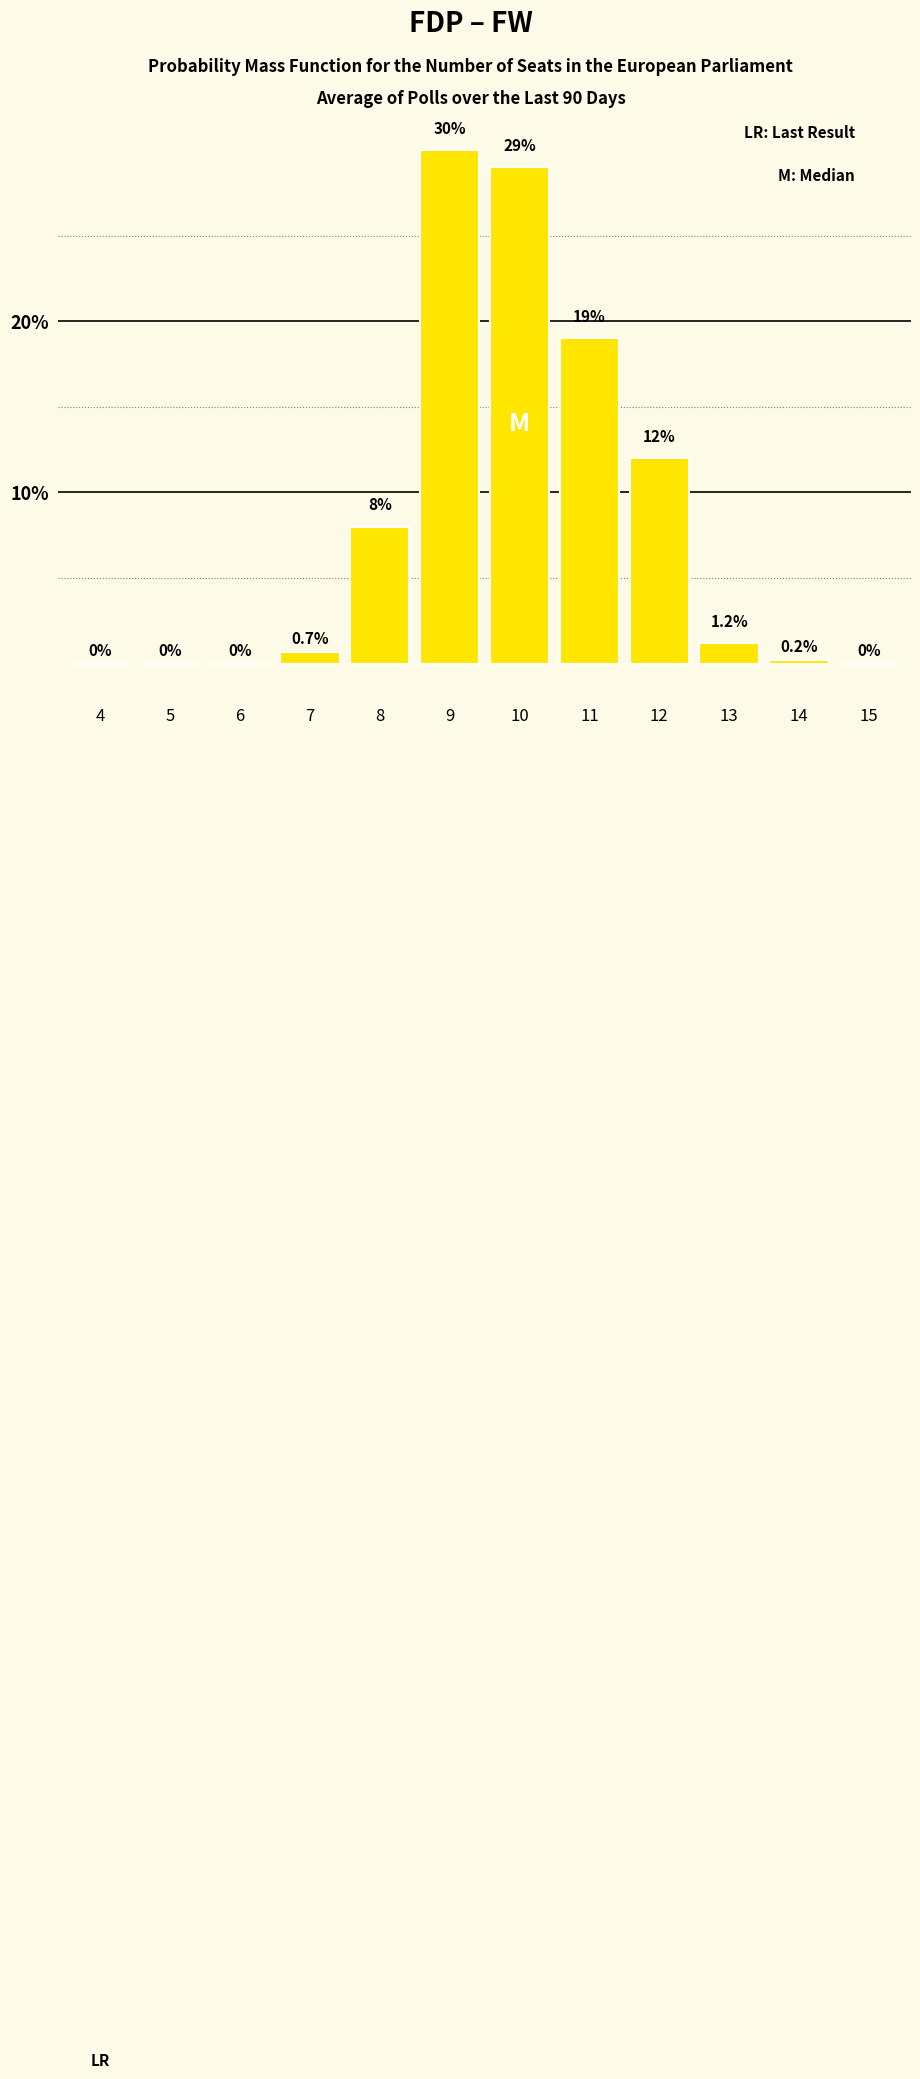

Reading right to left, extract all data points from this chart.

15=0.0	14=0.2	13=1.2	12=12.0	11=19.0	10=29.0	9=30.0	8=8.0	7=0.7	6=0.0	5=0.0	4=0.0